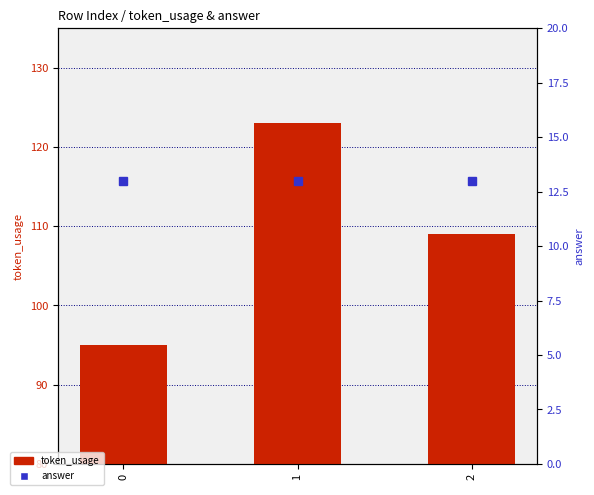

The token_usage series shows 124 at 0. True or false?

False